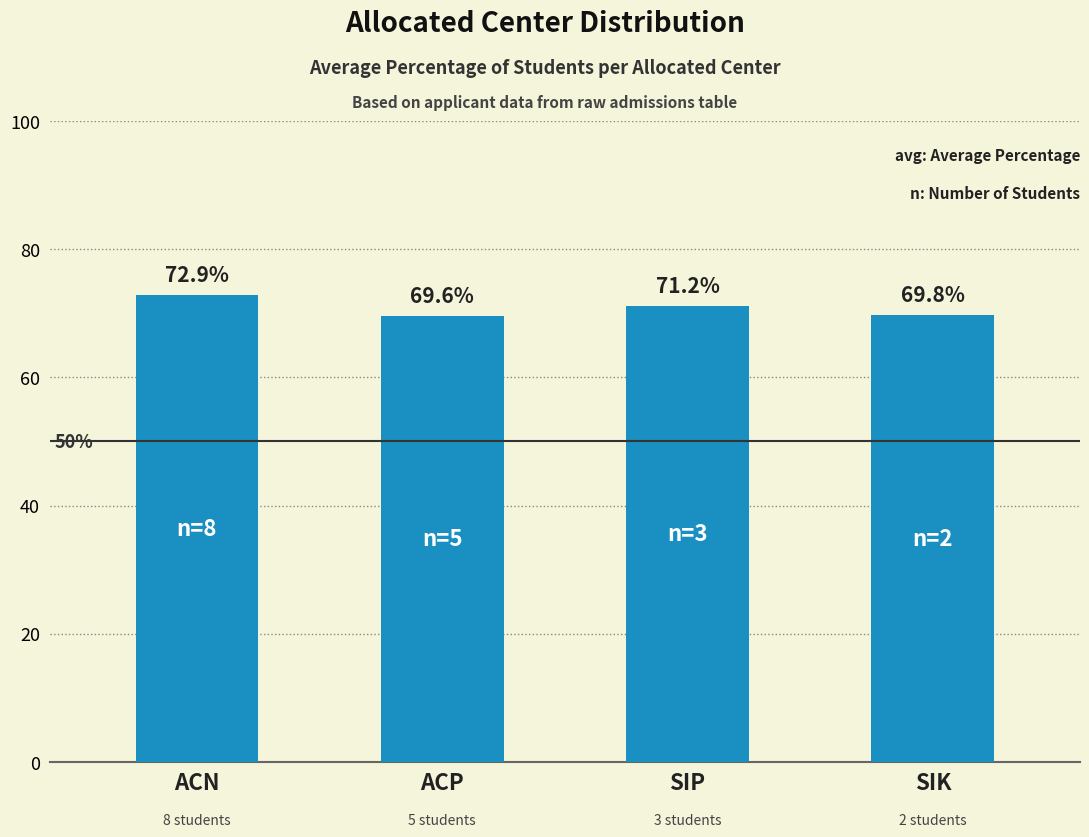

Are the bars grouped side by side (vs. stacked)?

No